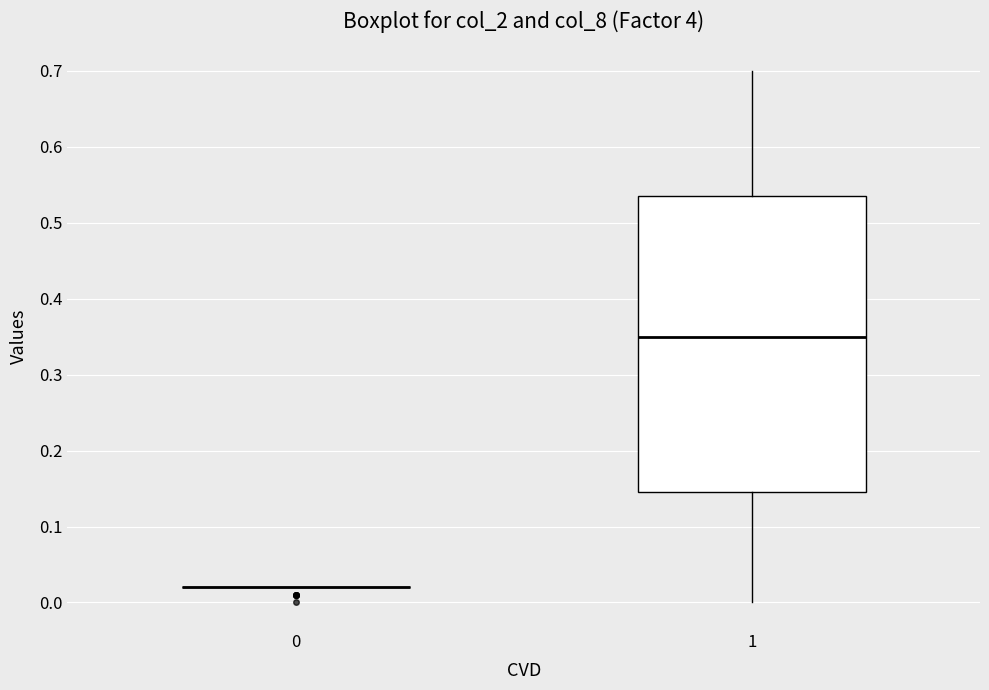

Reading left to right, transcribe this box plot: for each box, give where its median line is, the range the box spans, and where its two whiskers end, as read against the y-axis. The values are not printed on the chart, so give them approximately, as read against the axis.

0: box collapsed to a line at 0.02, whiskers 0.02 to 0.02
1: median 0.35, box 0.15 to 0.54, whiskers 0.00 to 0.70